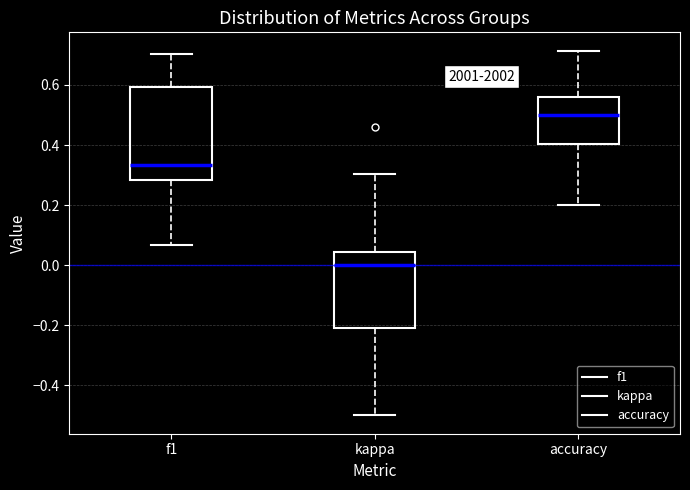

Which box is the tallest, from its lower edge to its upper edge?

f1